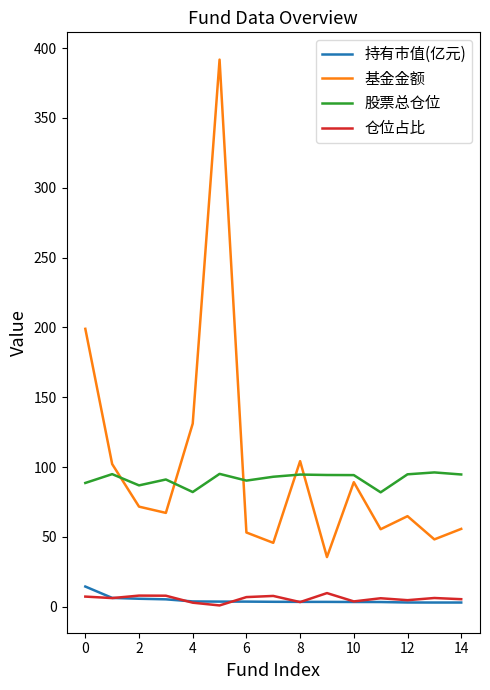

Which series has the widest spread of values?

基金金额